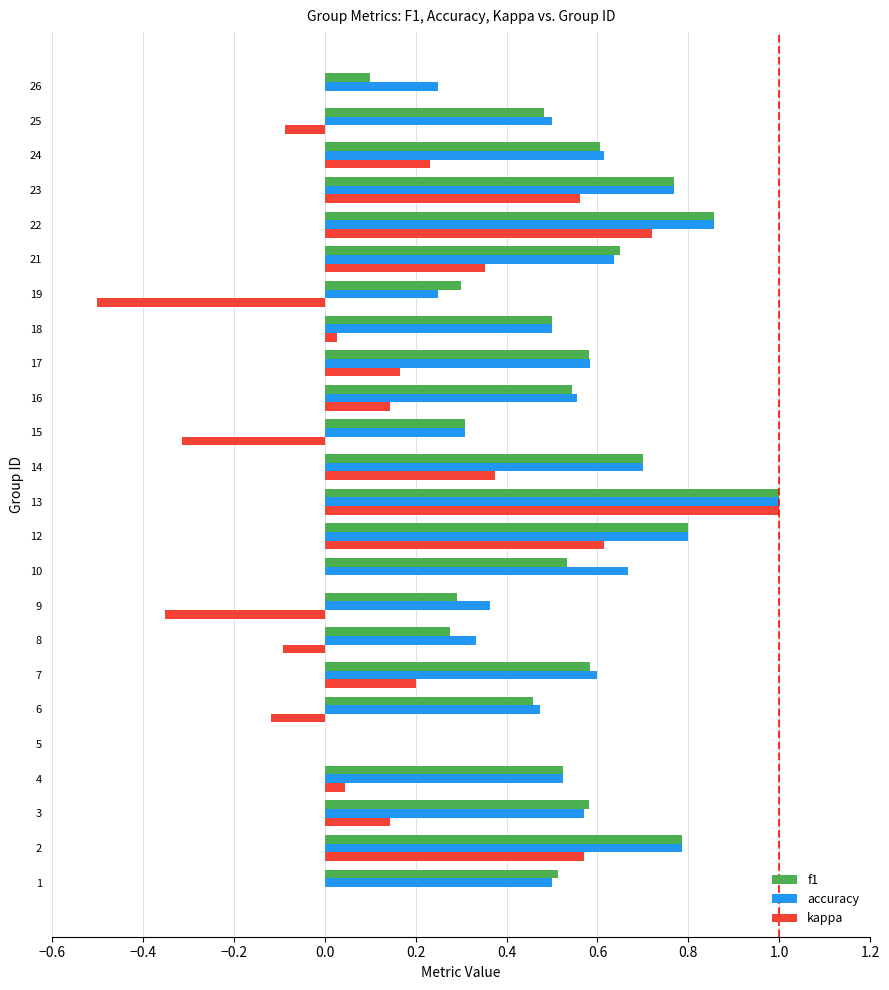

What is the maximum value shown in the chart?

1.0